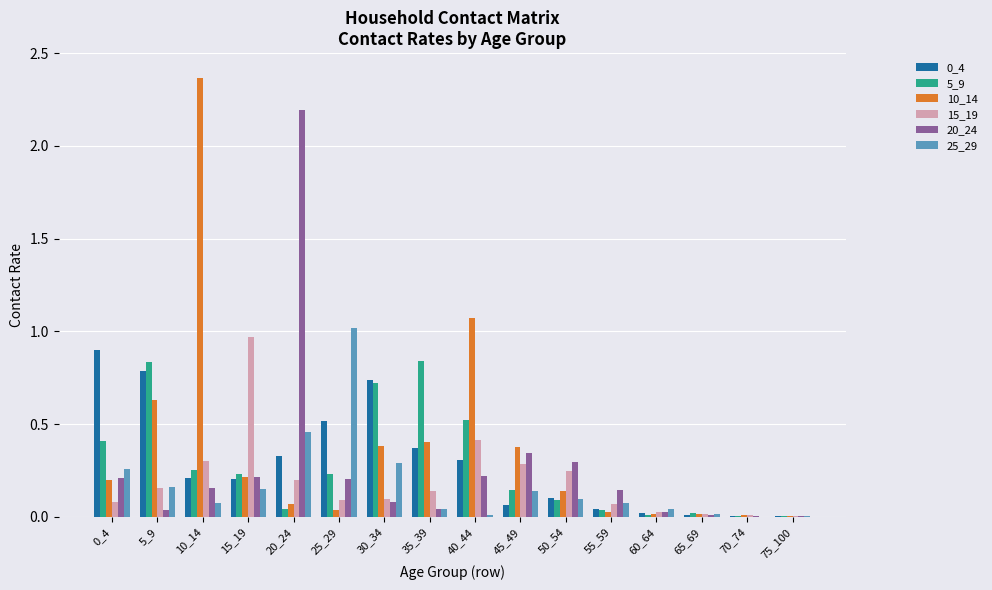

Which series has the widest spread of values?

10_14